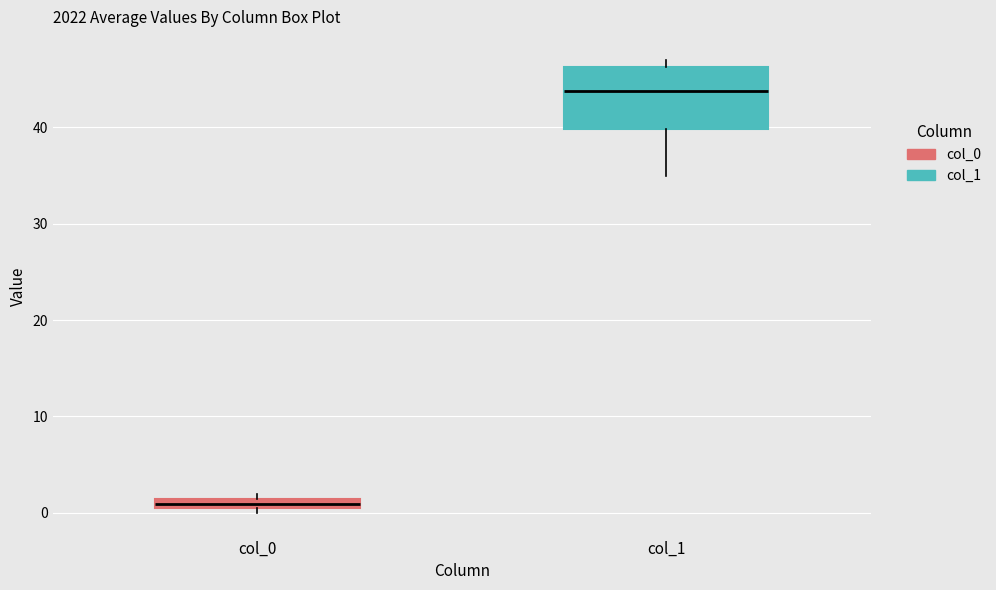

Where is the upper edge of the box for col_1 on the y-axis? The values are not printed on the chart, so give them approximately, as read against the axis.

46